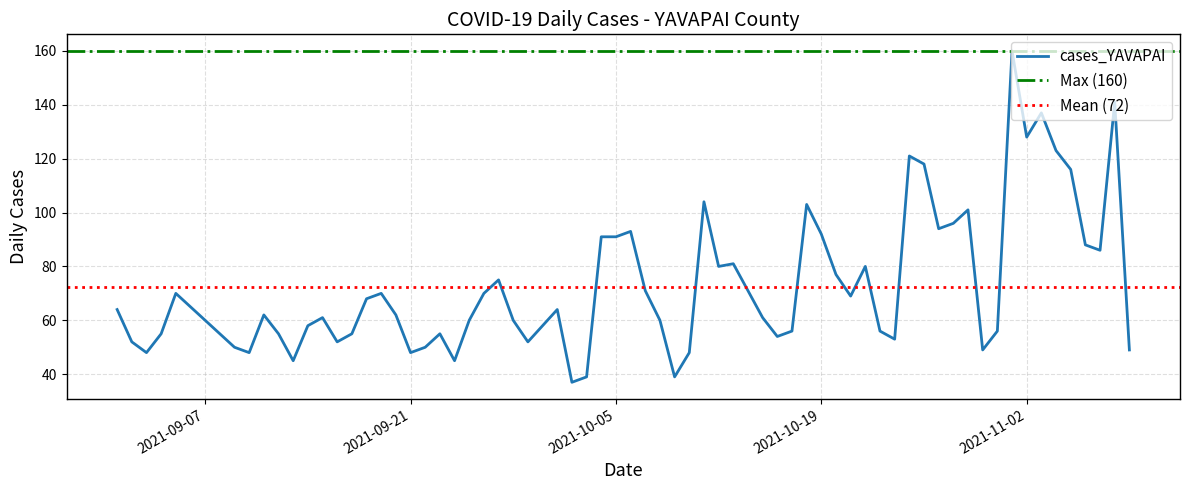

What is the minimum value shown in the chart?

37